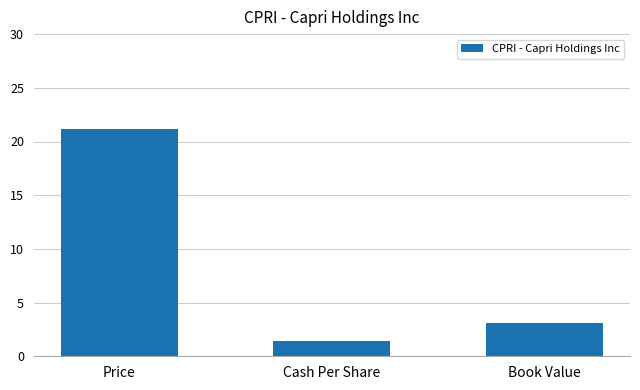

Which has a higher value, Book Value or Cash Per Share?

Book Value